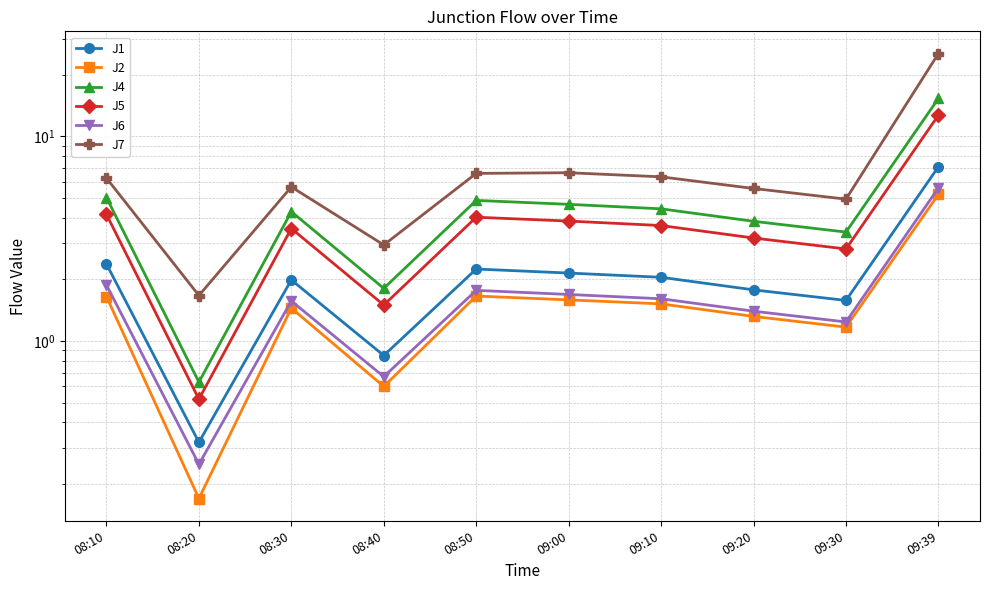

Which series has the largest range (max minus min)?

J7